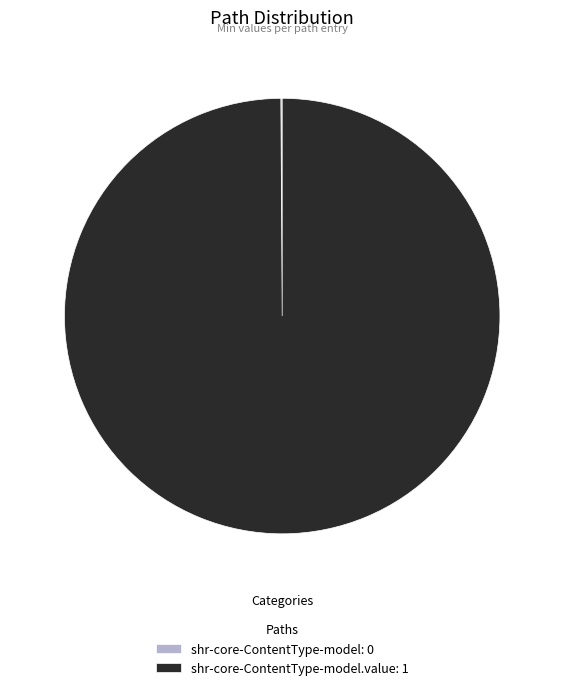

Is there a majority slice in this chart?

Yes